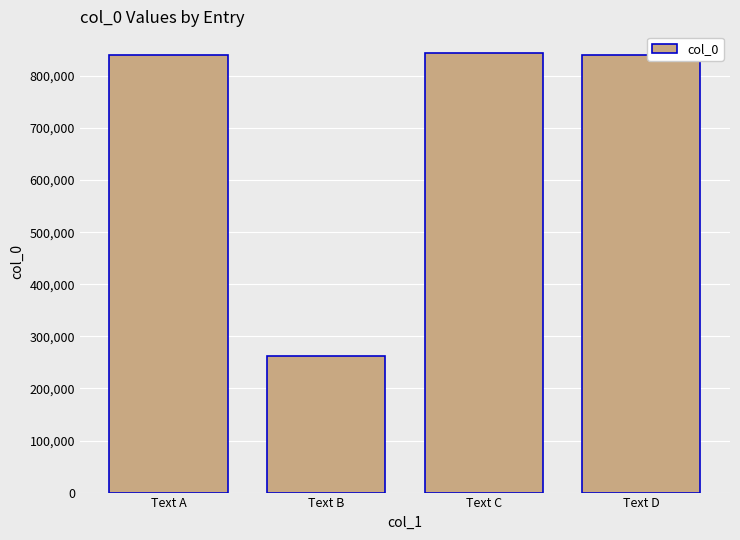

What is the greatest value displayed?

843575